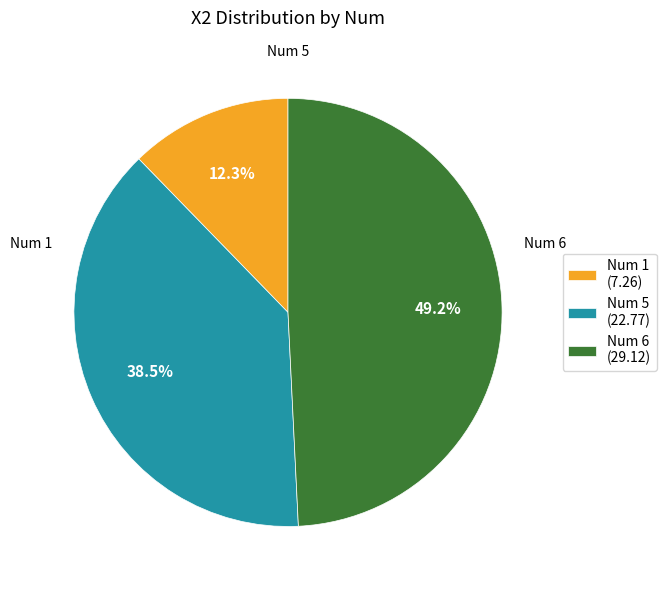

Which category has the biggest portion of the pie?

Num 6 (29.12)